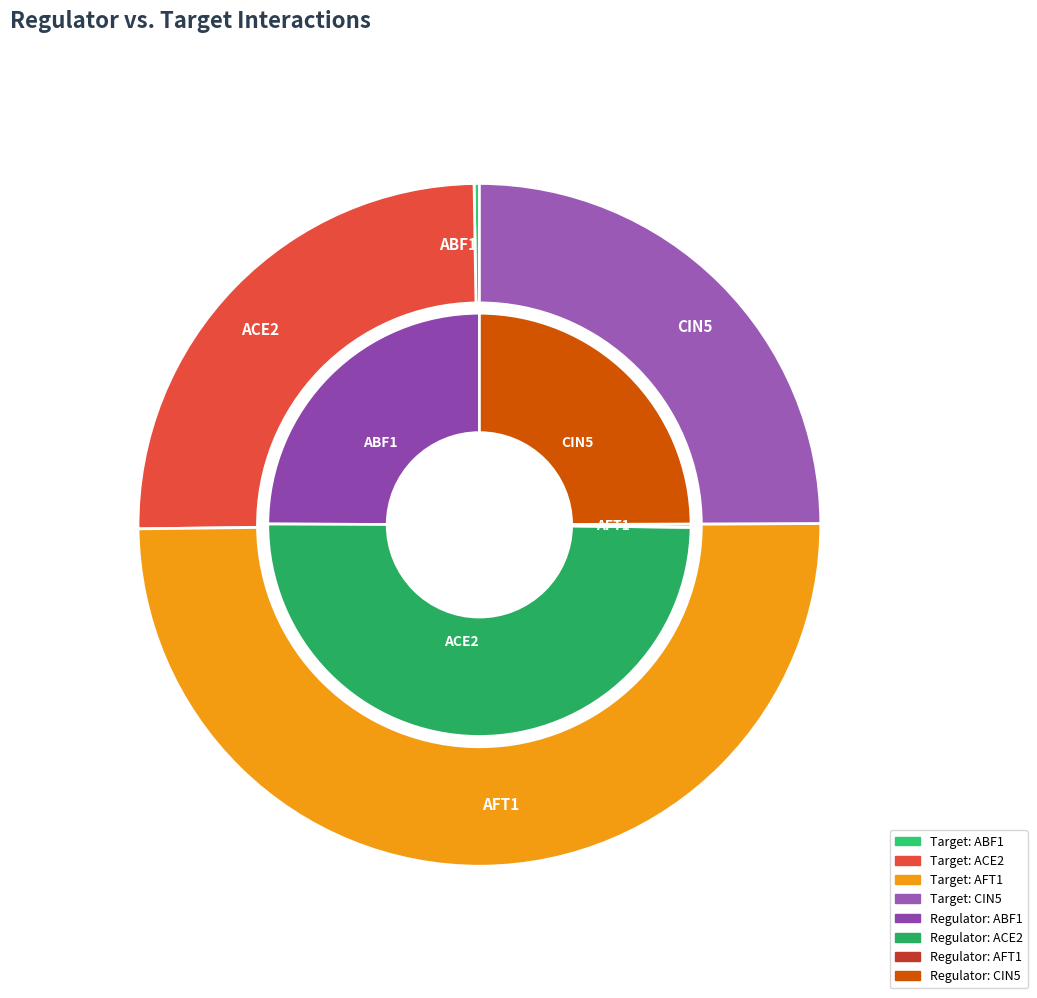

Count the number of slices in the pie.

4